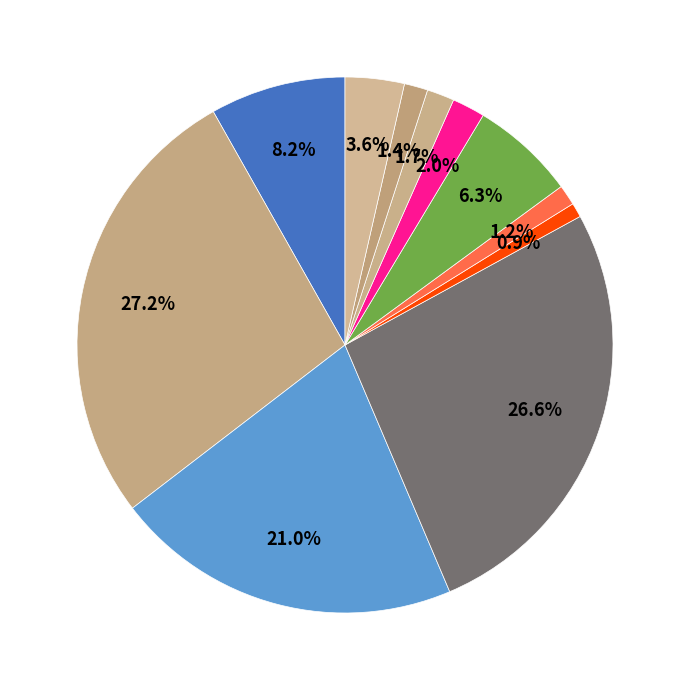

How many slices are in this pie chart?

11